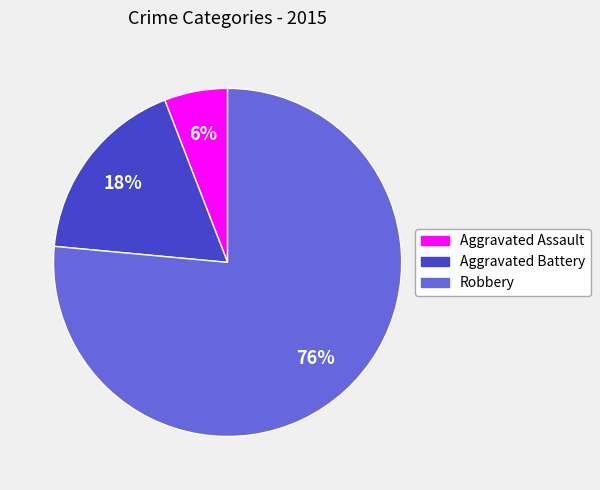

What is the majority slice?

Robbery